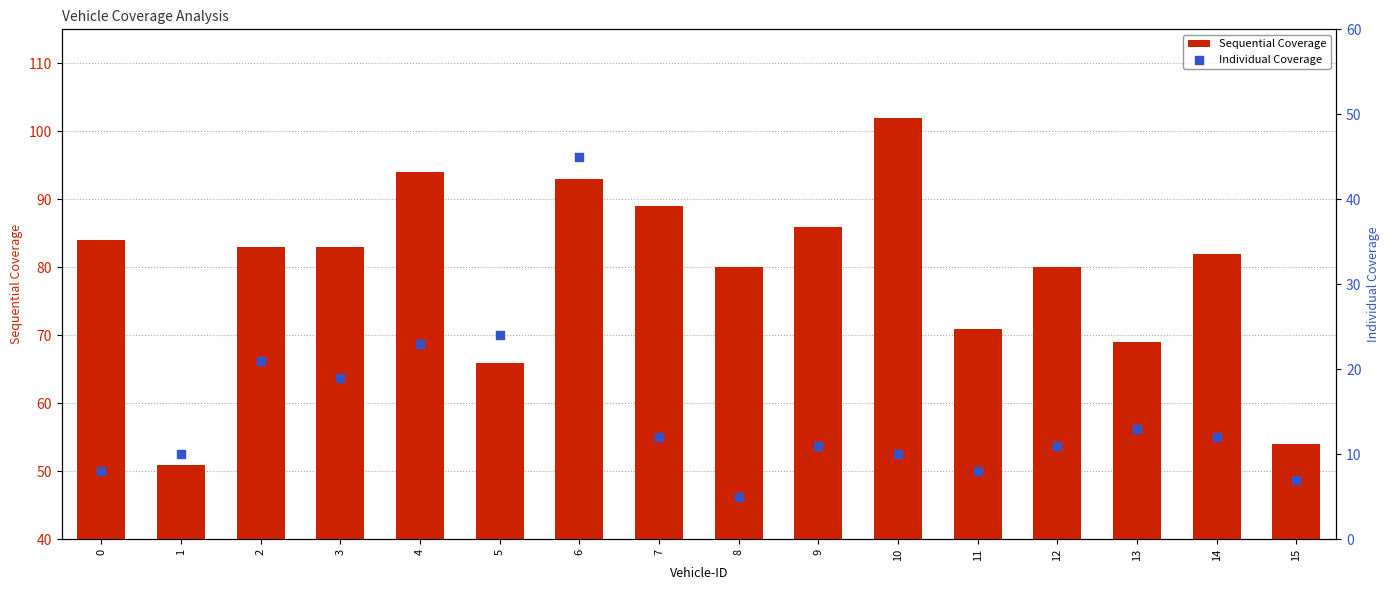

What are all the series names shown in the legend?

Sequential Coverage, Individual Coverage